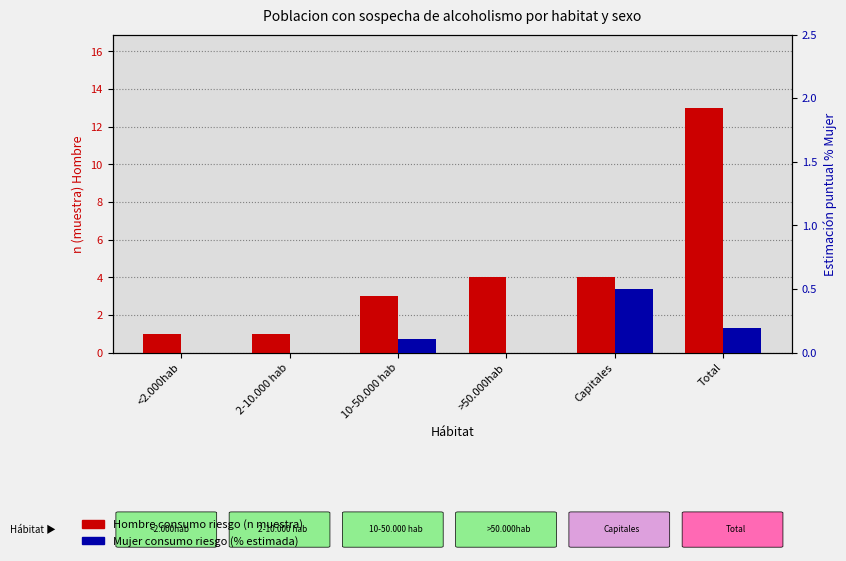

Which series has the largest total across all categories?

Hombre consumo riesgo (n muestra)